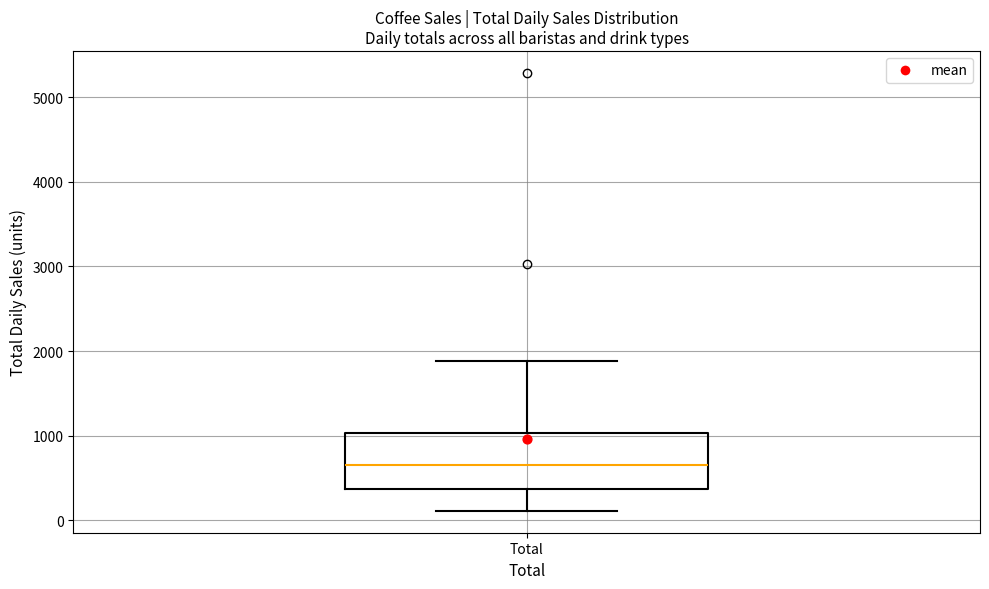

Transcribe this box plot: give where the median line is, the range the box spans, and where the two whiskers end, as read against the y-axis. The values are not printed on the chart, so give them approximately, as read against the axis.

median 700, box 400 to 1000, whiskers 100 to 1900